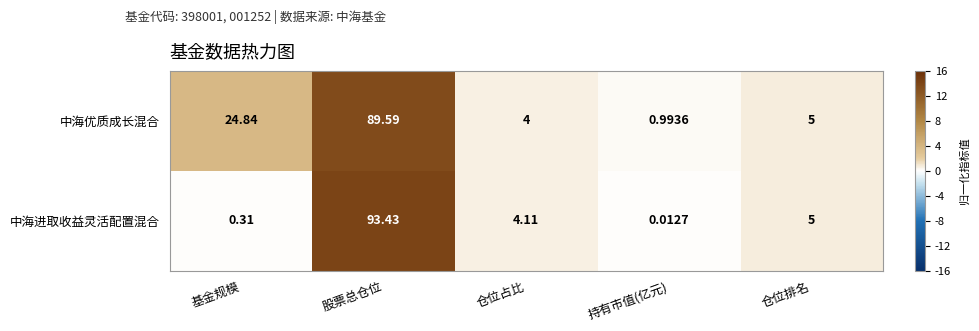

Which series changed the most between 基金规模 and 仓位排名?

中海优质成长混合